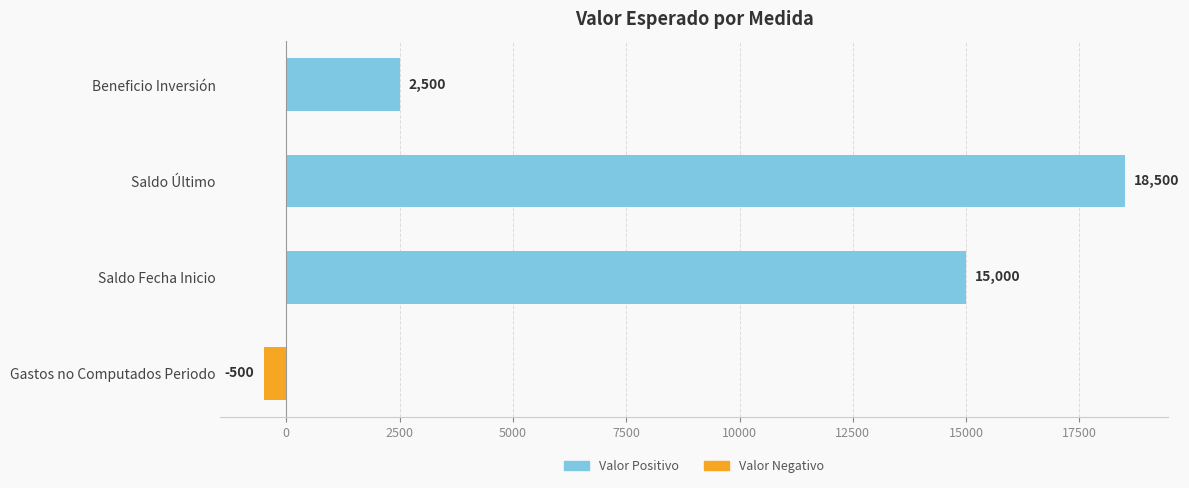

What is the difference between the maximum and minimum values?

19000